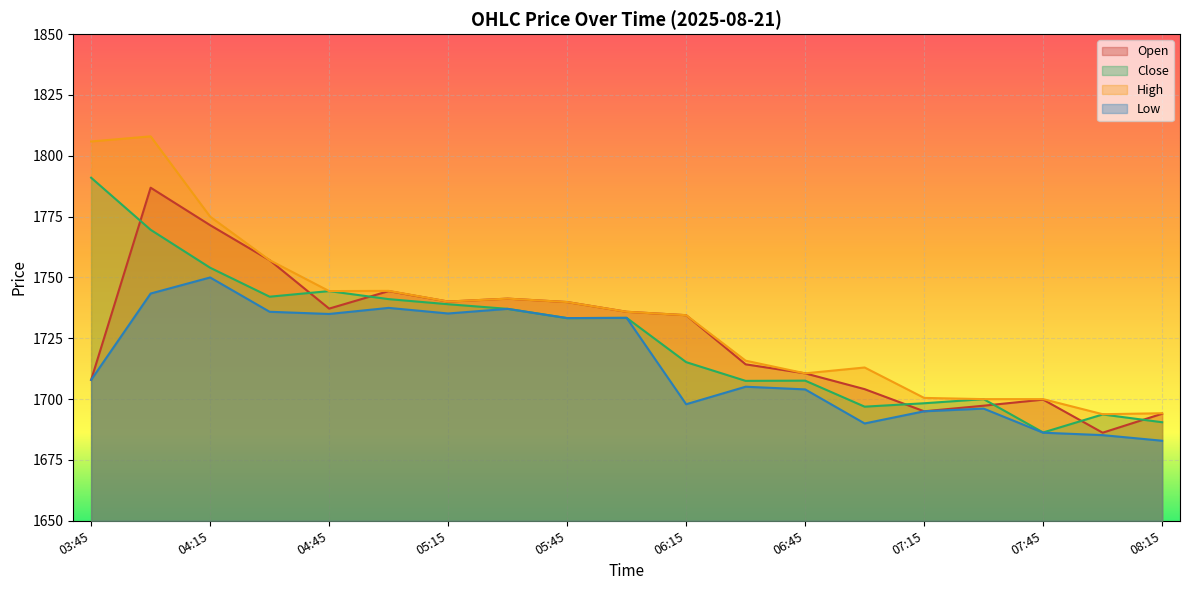

How many lines are shown in the chart?

4